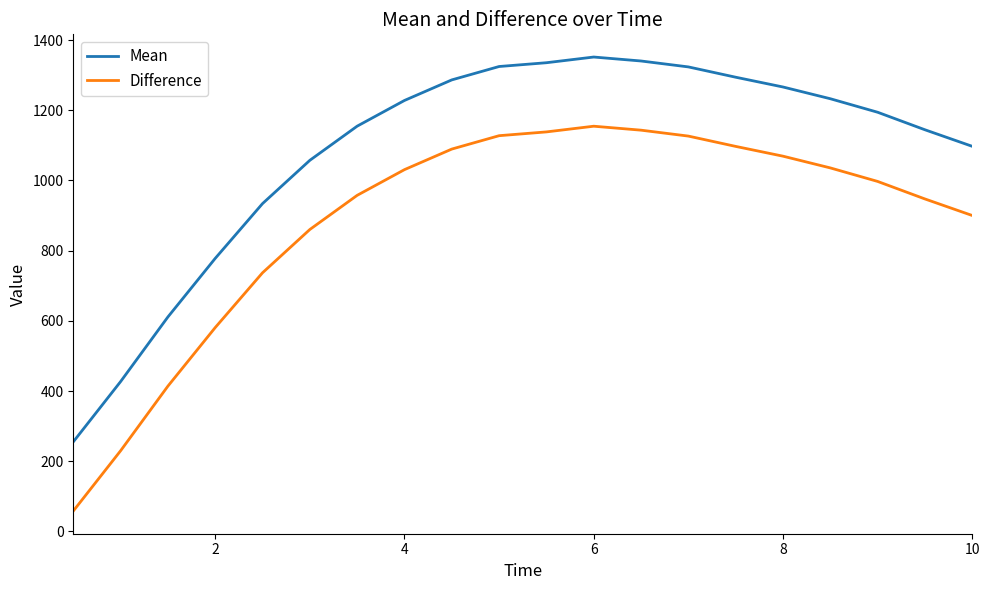

True or false: Mean and Difference cross at least once.

False